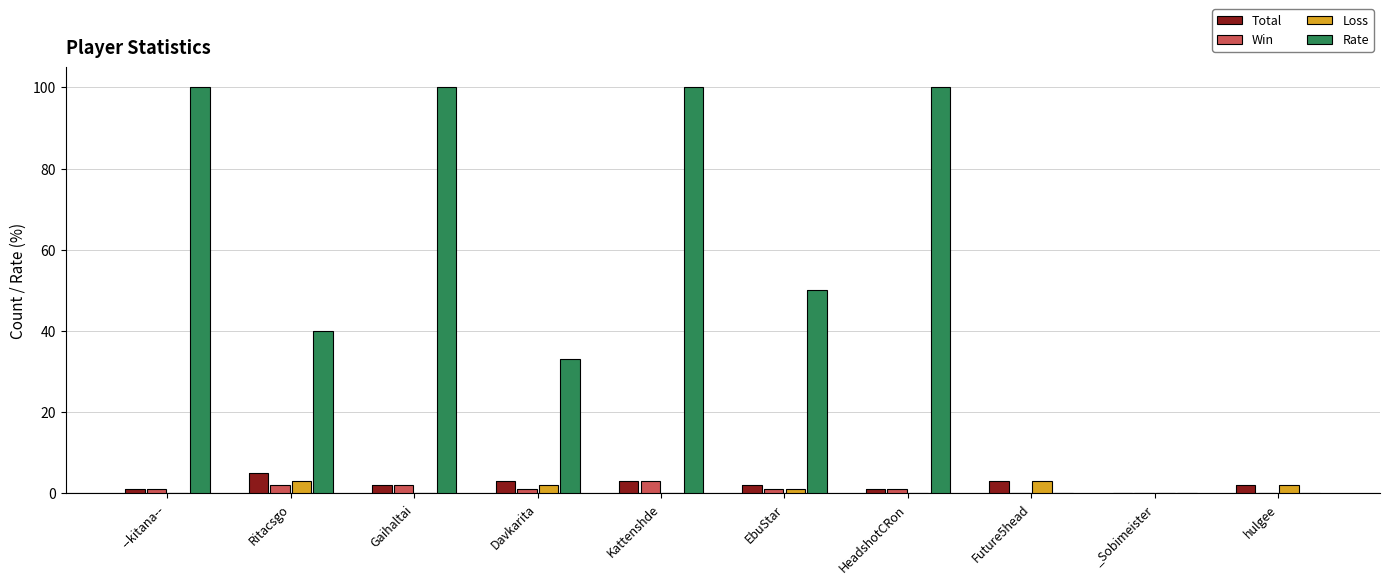

At Kattenshde, list the series in order from smallest to largest.

Loss, Total, Win, Rate